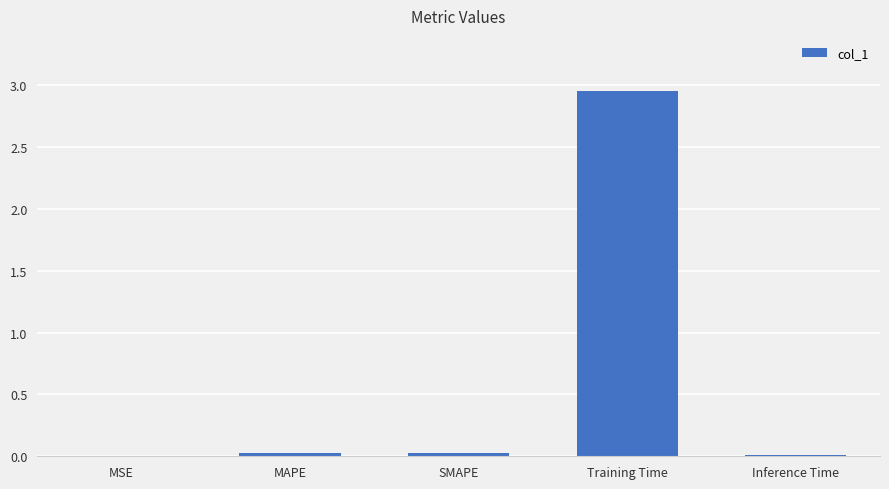

Which has a higher value, Training Time or MSE?

Training Time